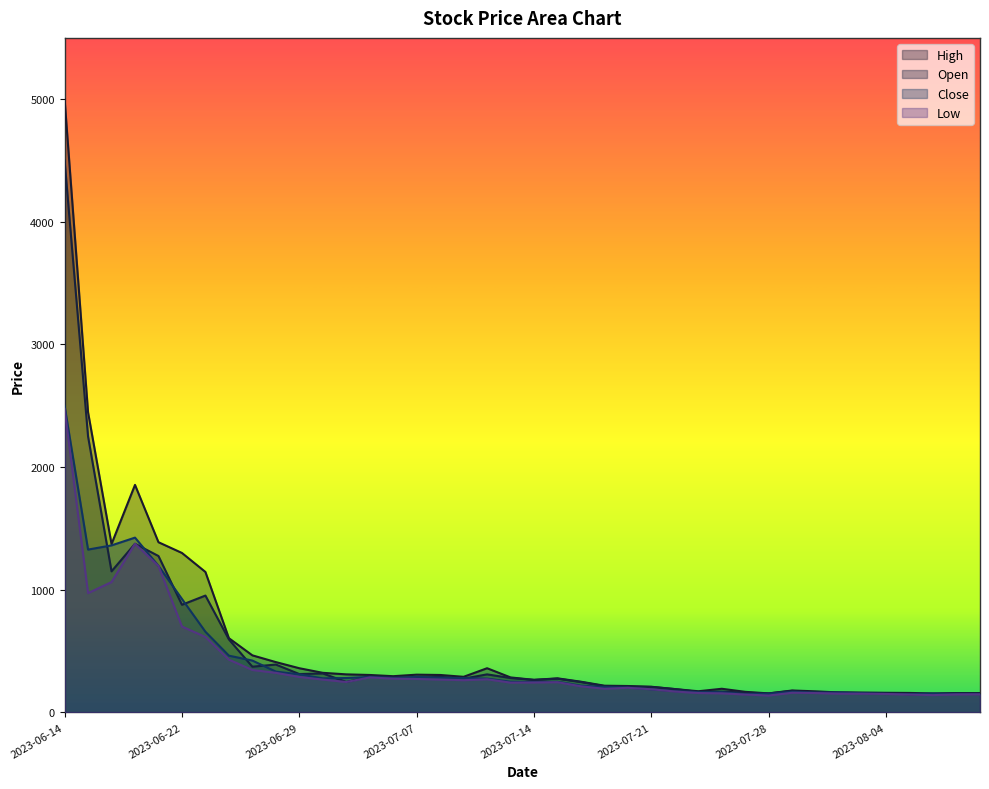

What is the spread (max minus min) of values at 2023-07-10?

37.5